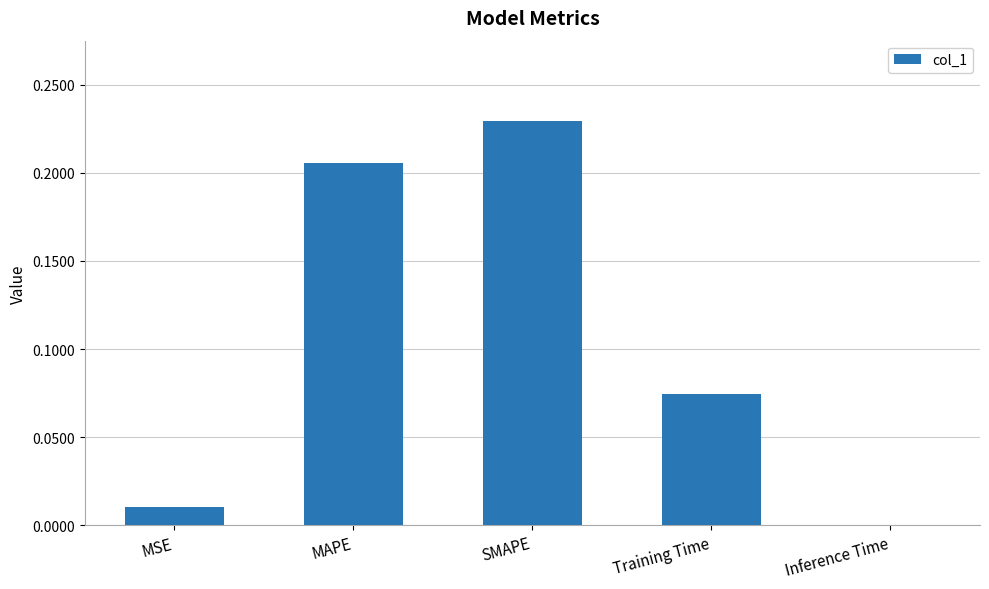

What is the change in value from MSE to MAPE?

+0.2